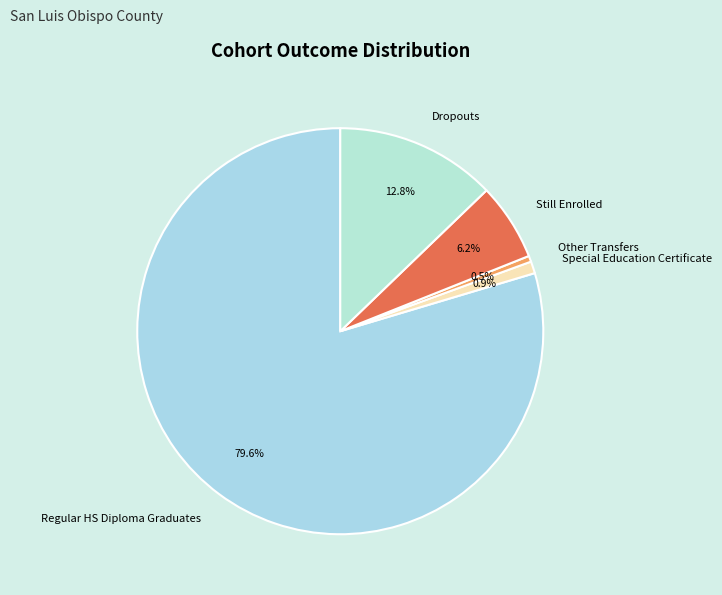

Combined, what portion of the pie is Special Education Certificate and Other Transfers?

1.4%